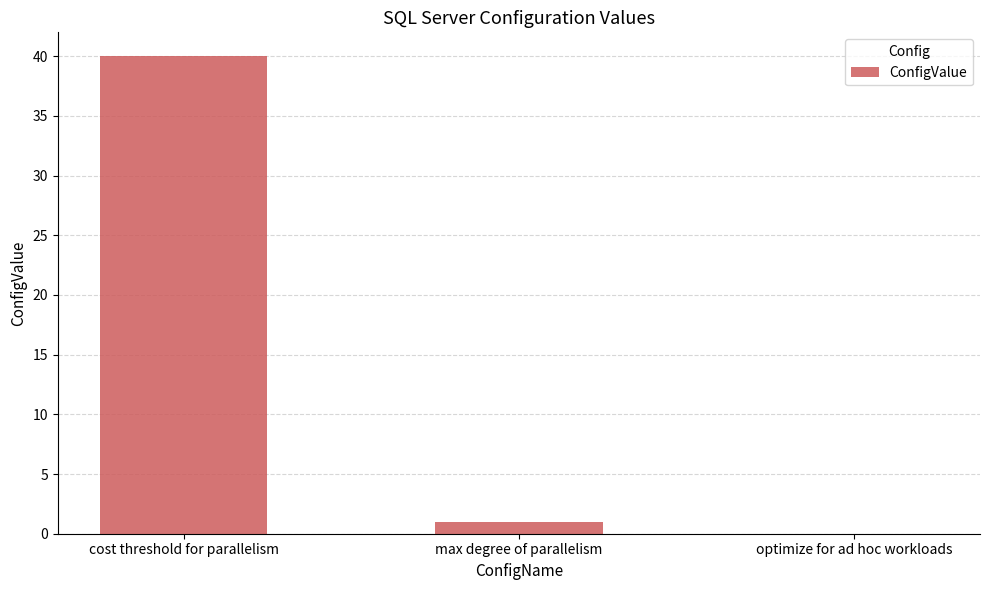

Which label corresponds to the largest value in the chart?

cost threshold for parallelism